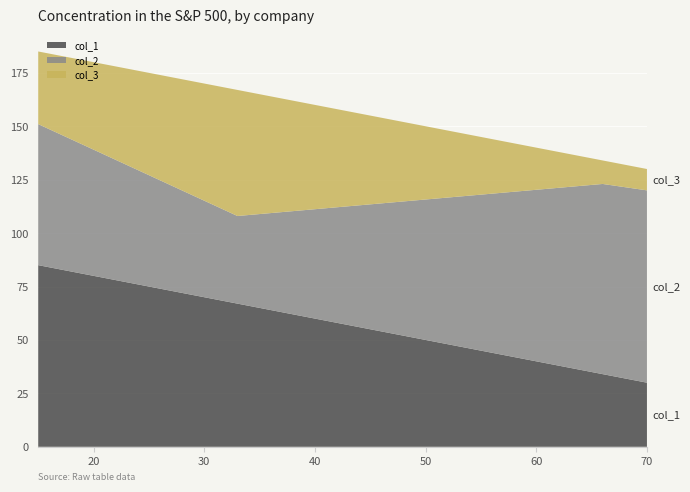

Reading left to right, extract all data points from this chart.

col_1: 15=85	33=67	66=34	70=30
col_2: 15=66	33=41	66=89	70=90
col_3: 15=34	33=59	66=11	70=10